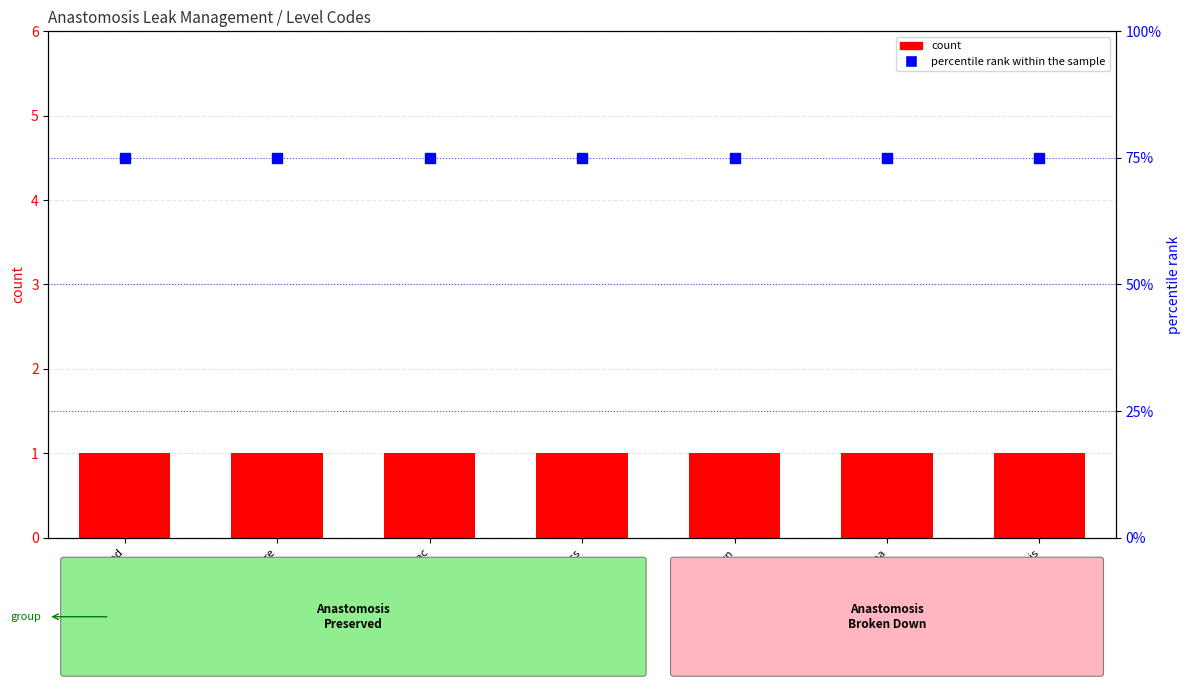

The count series shows 2 at broken_down_reanastomosis. True or false?

False